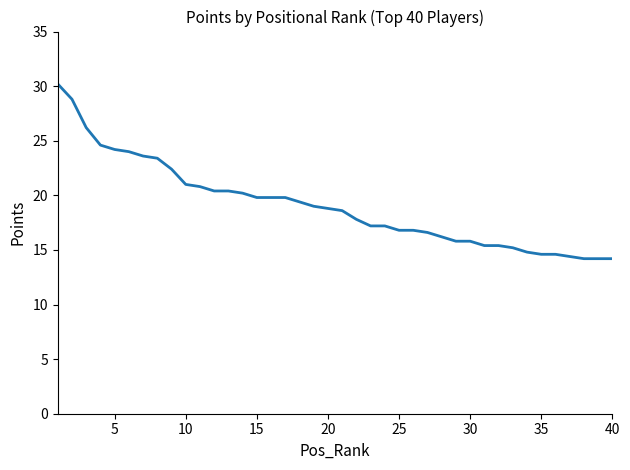

How many values are below 18?

19